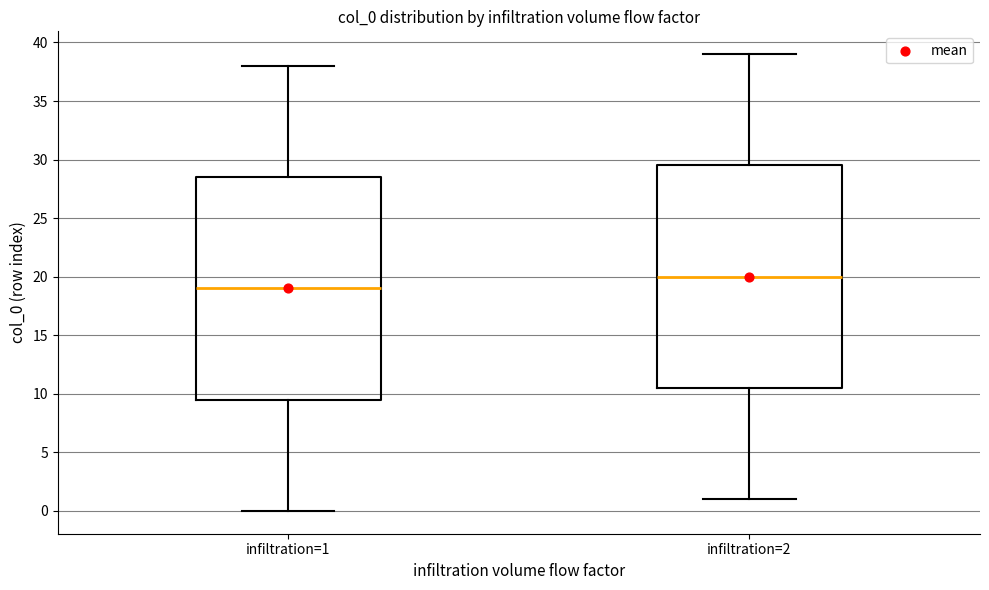

Reading left to right, read every box against the y-axis: the position of its median line, the range the box covers, and the ends of its whiskers. The values are not printed on the chart, so give them approximately, as read against the axis.

infiltration=1: median 19.0, box 9.5 to 28.5, whiskers 0.0 to 38.0
infiltration=2: median 20.0, box 10.5 to 29.5, whiskers 1.0 to 39.0